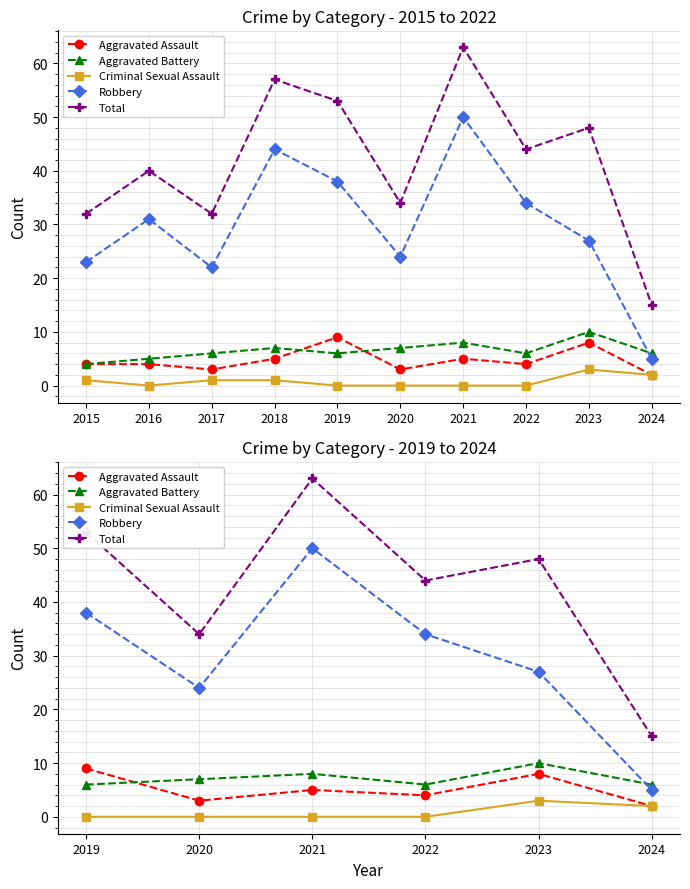

Which series changed the most between 2021 and 2024?

Total